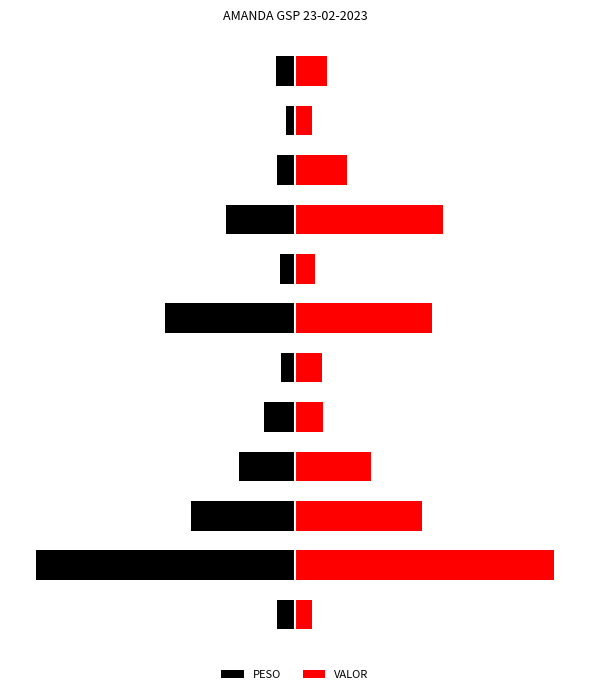

At which label is PESO closest to -58?

6